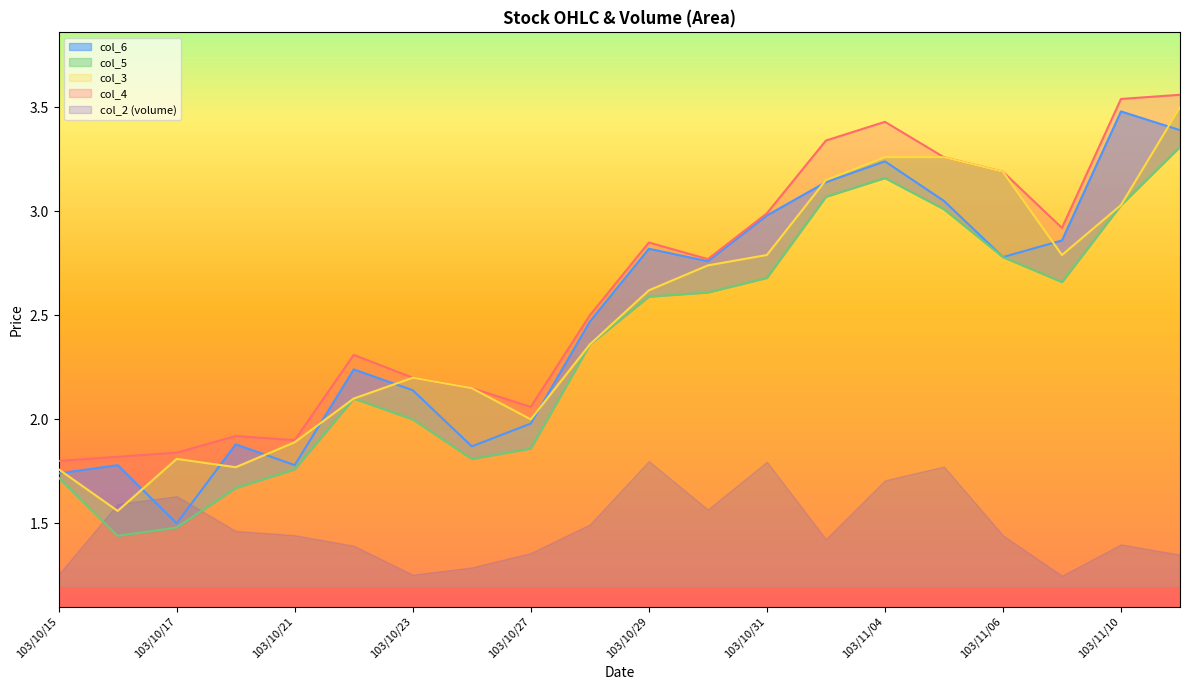

Reading right to left, extract all data points from this chart.

col_6: 103/11/11=3.4	103/11/10=3.5	103/11/07=2.9	103/11/06=2.8	103/11/05=3.0	103/11/04=3.2	103/11/03=3.1	103/10/31=3.0	103/10/30=2.8	103/10/29=2.8	103/10/28=2.5	103/10/27=2.0	103/10/24=1.9	103/10/23=2.1	103/10/22=2.2	103/10/21=1.8	103/10/20=1.9	103/10/17=1.5	103/10/16=1.8	103/10/15=1.7
col_5: 103/11/11=3.3	103/11/10=3.0	103/11/07=2.7	103/11/06=2.8	103/11/05=3.0	103/11/04=3.2	103/11/03=3.1	103/10/31=2.7	103/10/30=2.6	103/10/29=2.6	103/10/28=2.4	103/10/27=1.9	103/10/24=1.8	103/10/23=2.0	103/10/22=2.1	103/10/21=1.8	103/10/20=1.7	103/10/17=1.5	103/10/16=1.4	103/10/15=1.7
col_4: 103/11/11=3.6	103/11/10=3.5	103/11/07=2.9	103/11/06=3.2	103/11/05=3.3	103/11/04=3.4	103/11/03=3.3	103/10/31=3.0	103/10/30=2.8	103/10/29=2.9	103/10/28=2.5	103/10/27=2.1	103/10/24=2.1	103/10/23=2.2	103/10/22=2.3	103/10/21=1.9	103/10/20=1.9	103/10/17=1.8	103/10/16=1.8	103/10/15=1.8
col_3: 103/11/11=3.5	103/11/10=3.0	103/11/07=2.8	103/11/06=3.2	103/11/05=3.3	103/11/04=3.3	103/11/03=3.1	103/10/31=2.8	103/10/30=2.7	103/10/29=2.6	103/10/28=2.4	103/10/27=2.0	103/10/24=2.1	103/10/23=2.2	103/10/22=2.1	103/10/21=1.9	103/10/20=1.8	103/10/17=1.8	103/10/16=1.6	103/10/15=1.8